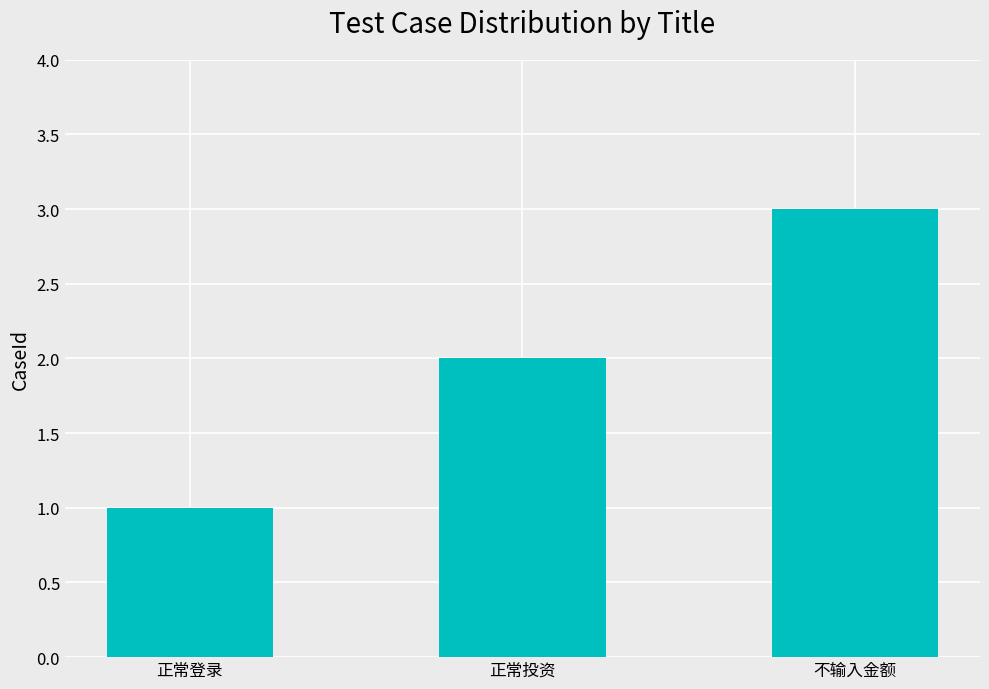

Which label corresponds to the largest value in the chart?

不输入金额